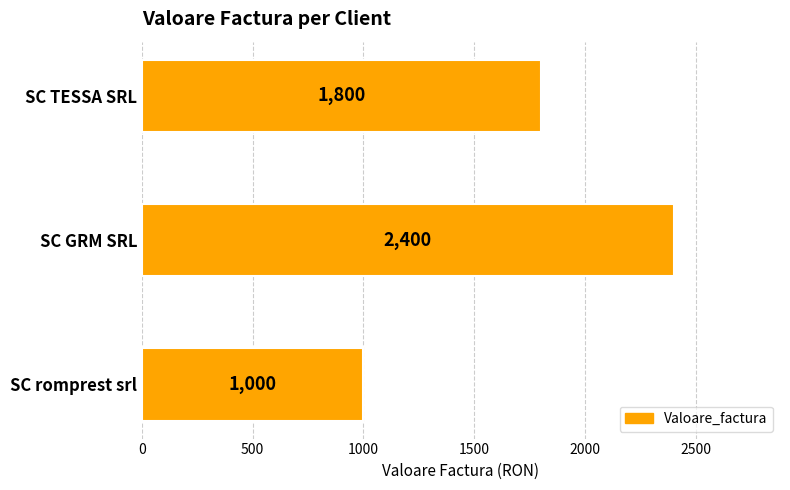

Rank the categories by value from lowest to highest.

SC romprest srl, SC TESSA SRL, SC GRM SRL